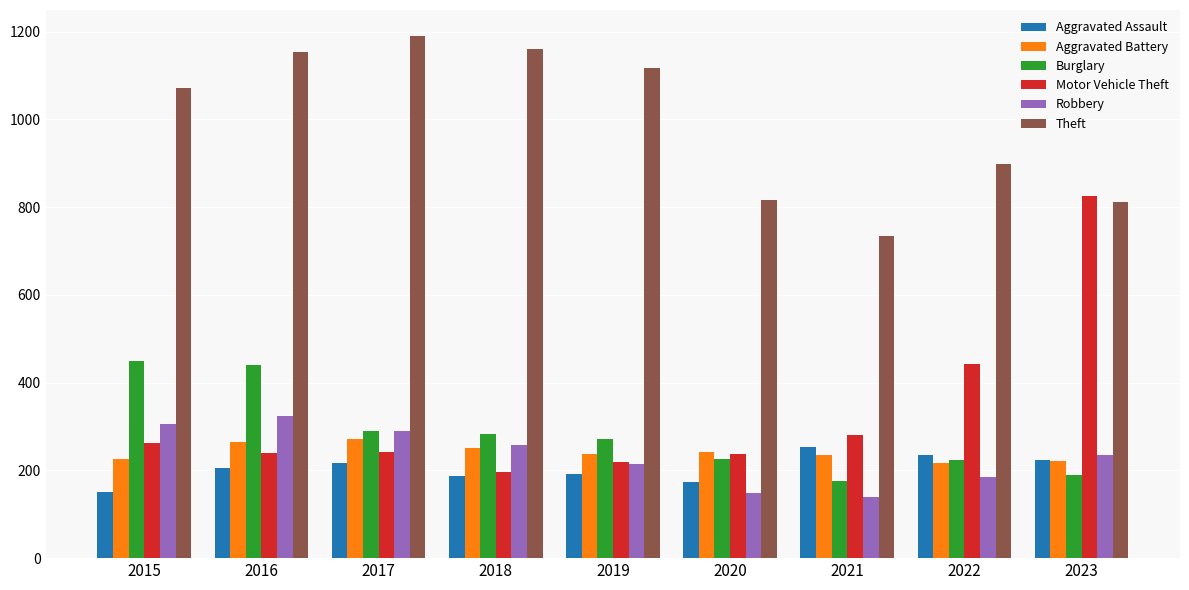

What is the sum of all Aggravated Battery values?

2167